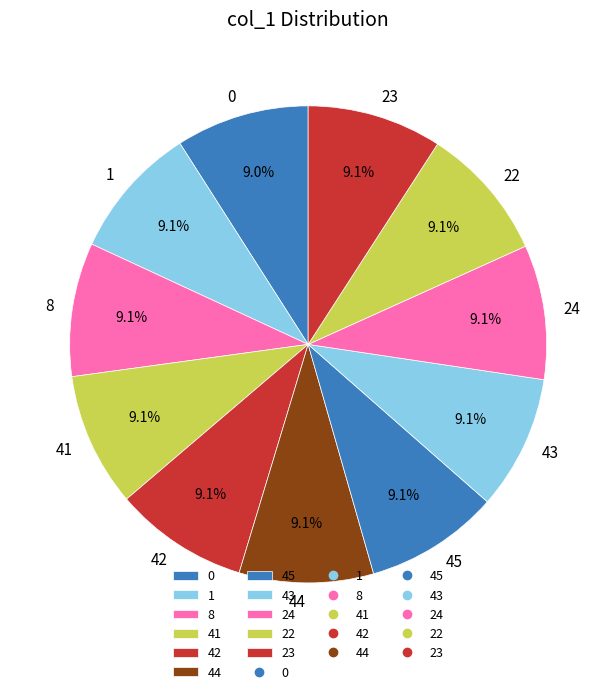

Is 23 the majority of the pie?

No